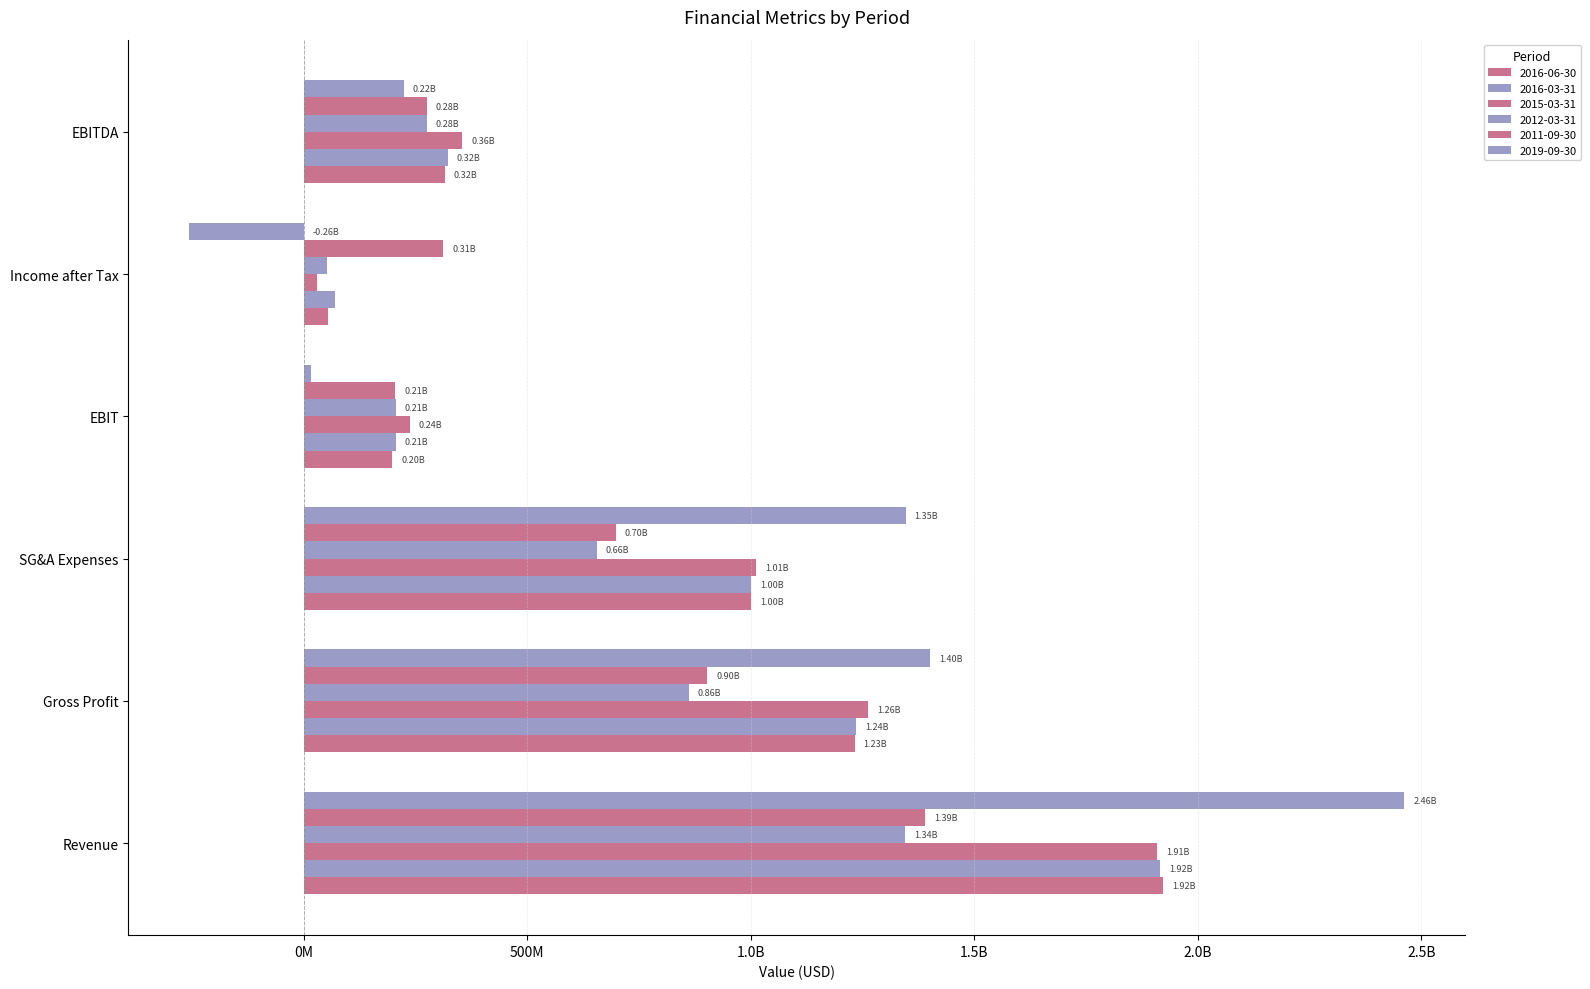

Reading left to right, transcribe all the data shown in this chart.

2016-06-30: 1921900000	1232300000	1001000000	198100000	55500000	315500000
2016-03-31: 1915400000	1236000000	1001300000	206400000	70700000	322900000
2015-03-31: 1909699900	1262599900	1012600000	237900000	30100000	355100000
2012-03-31: 1345000000	861400000	655700000	205700000	53300000	275300000
2011-09-30: 1390800000	903300000	698500000	205100100	312600000	275900100
2019-09-30: 2461800000	1401300000	1346600000	16199800	-255800000	224699800